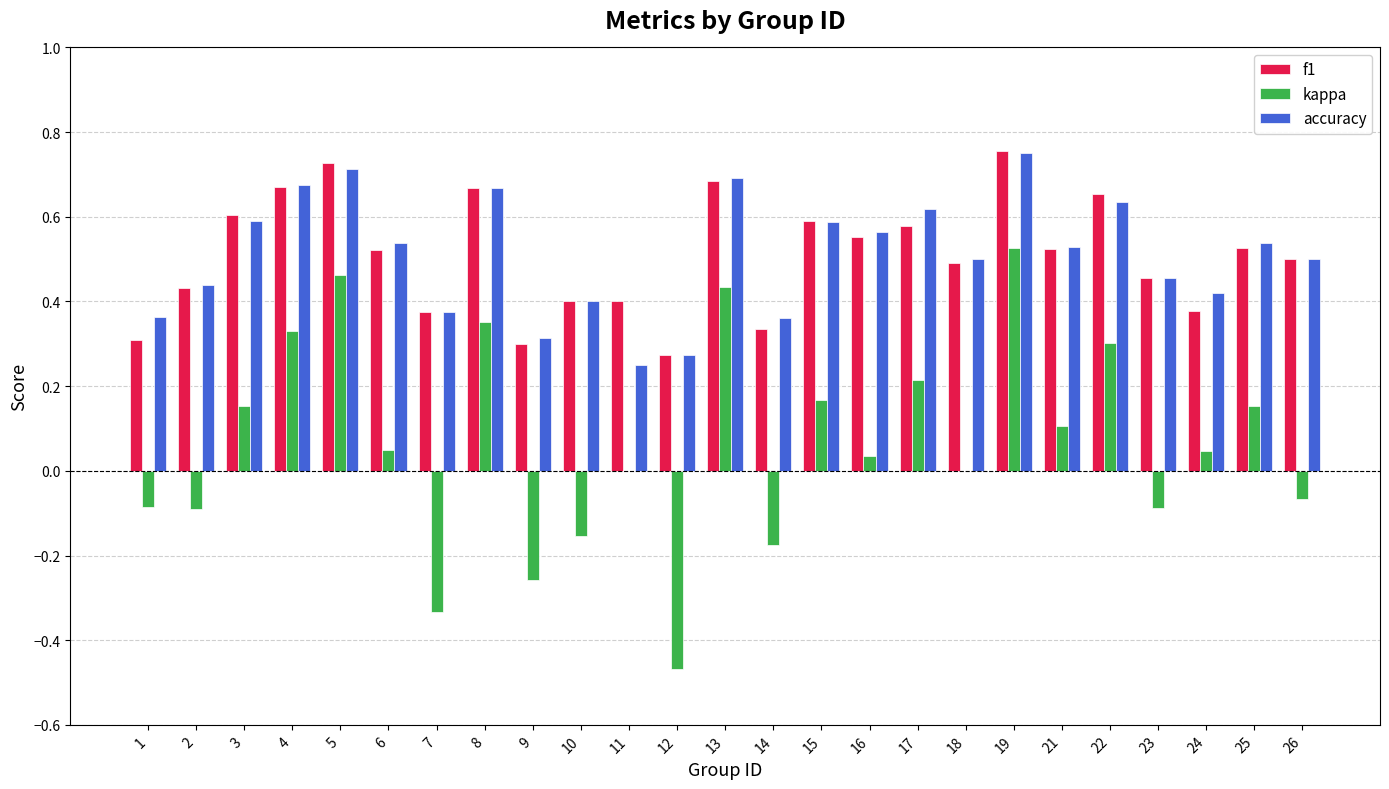

At which category is the sum across all series the highest?

19